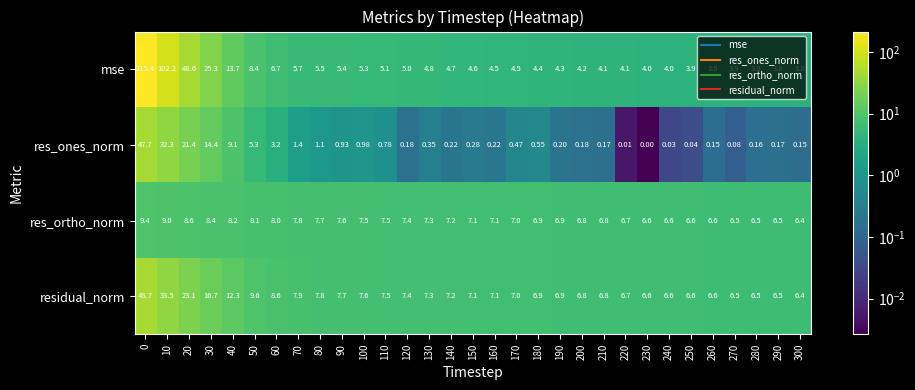

Between 20 and 230, which series saw the biggest shift?

mse